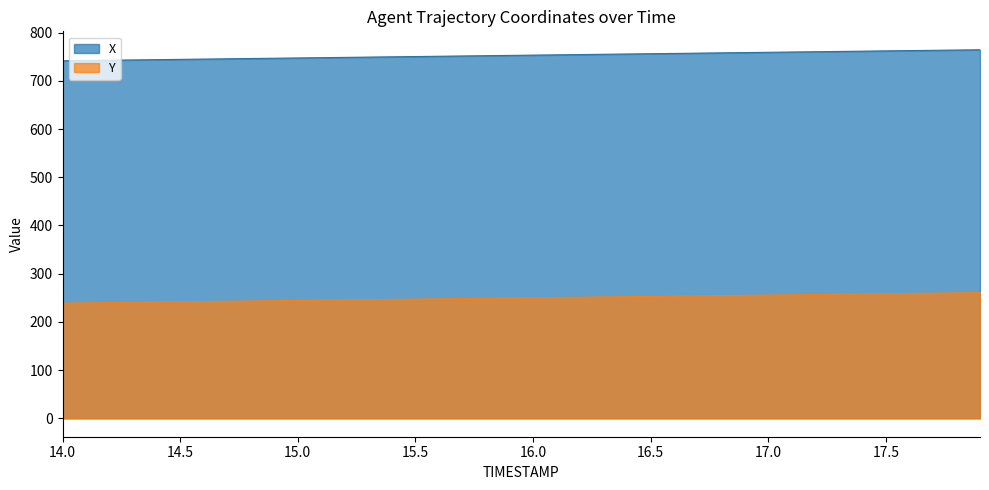

What is the difference between the highest and lowest values at 17.2?

503.7